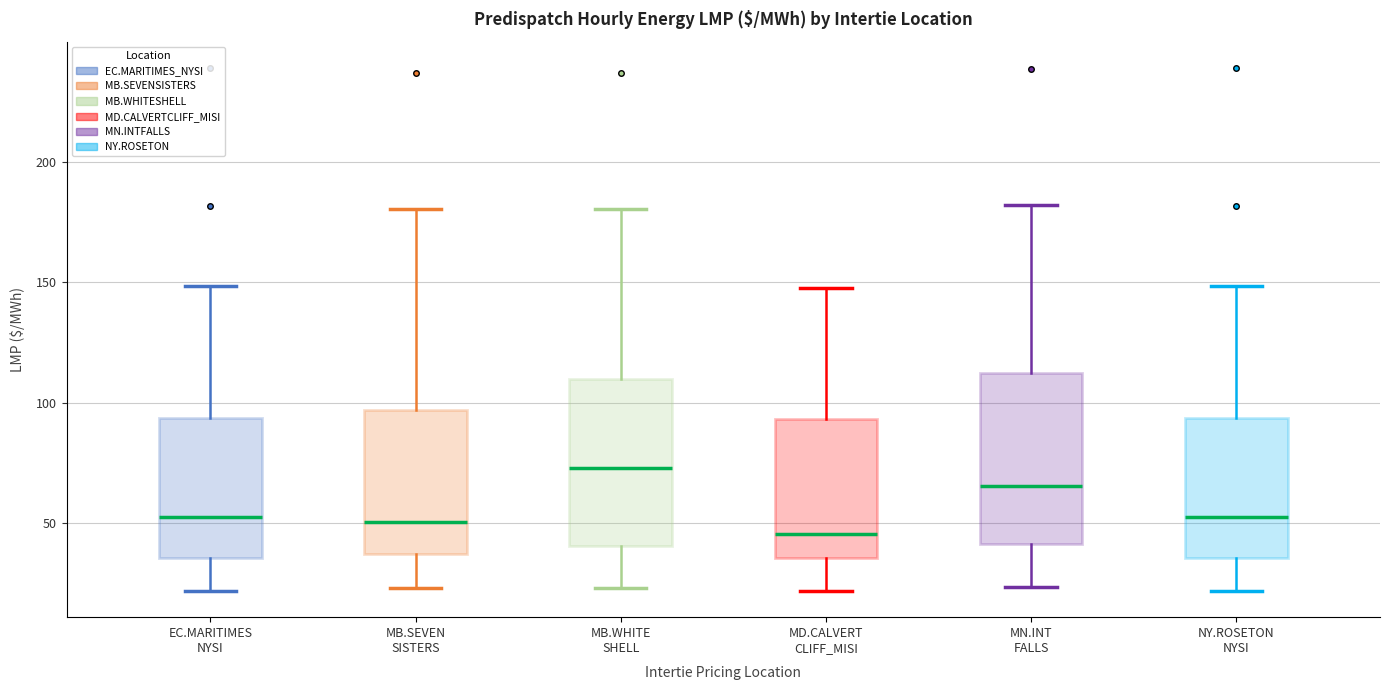

Which box has the highest median line?

MB.WHITE SHELL